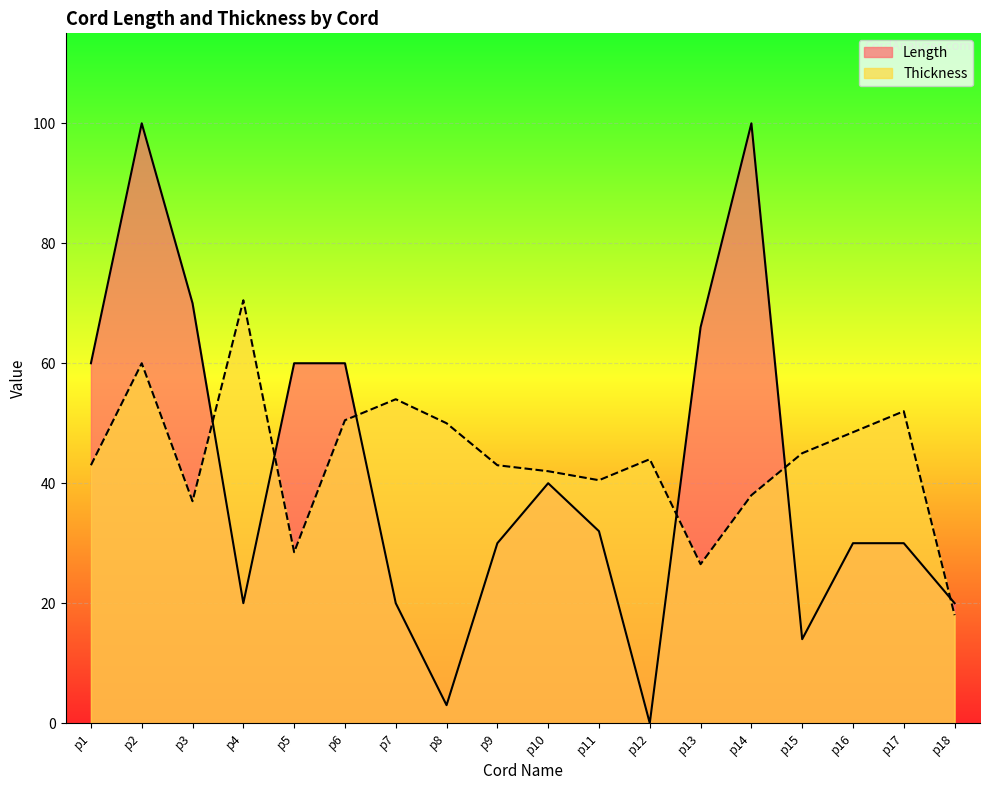

The Length series shows 21.2 at p11. True or false?

False